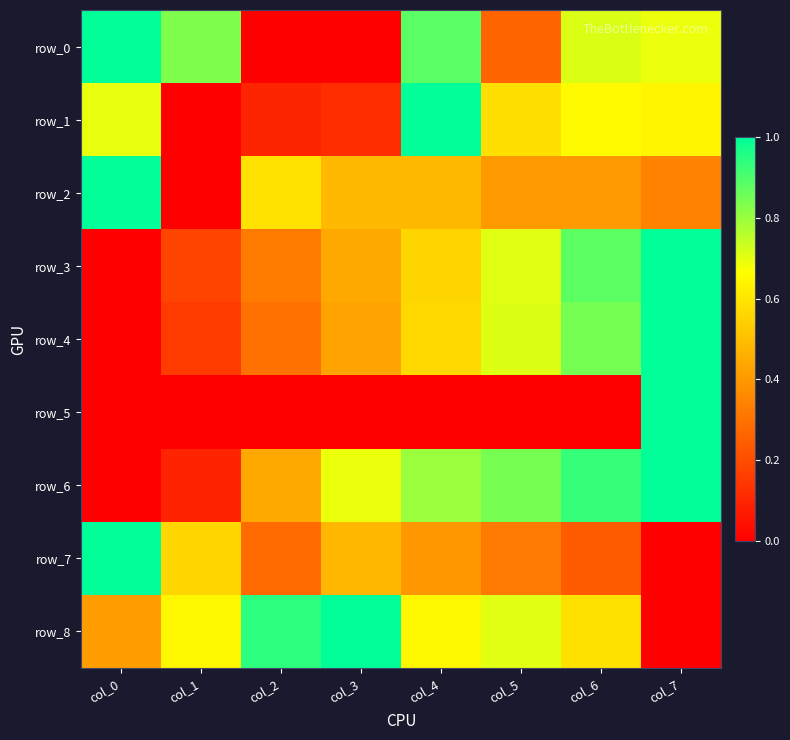

At which label does row_7 reach its minimum?

col_7